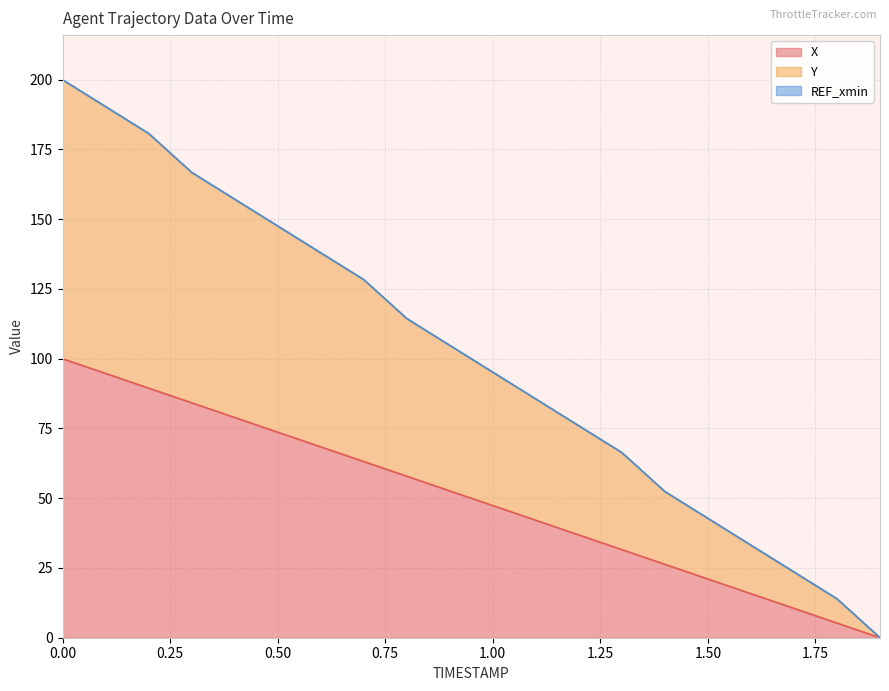

True or false: X has more than 2 interior local peaks.

False